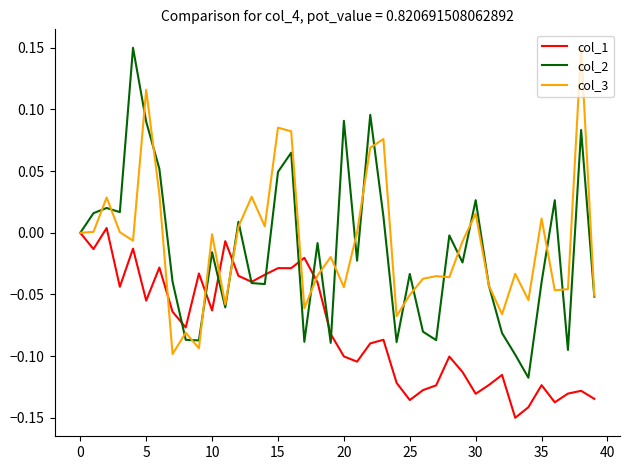

The value of col_1 at 20 is -0.2. True or false?

False